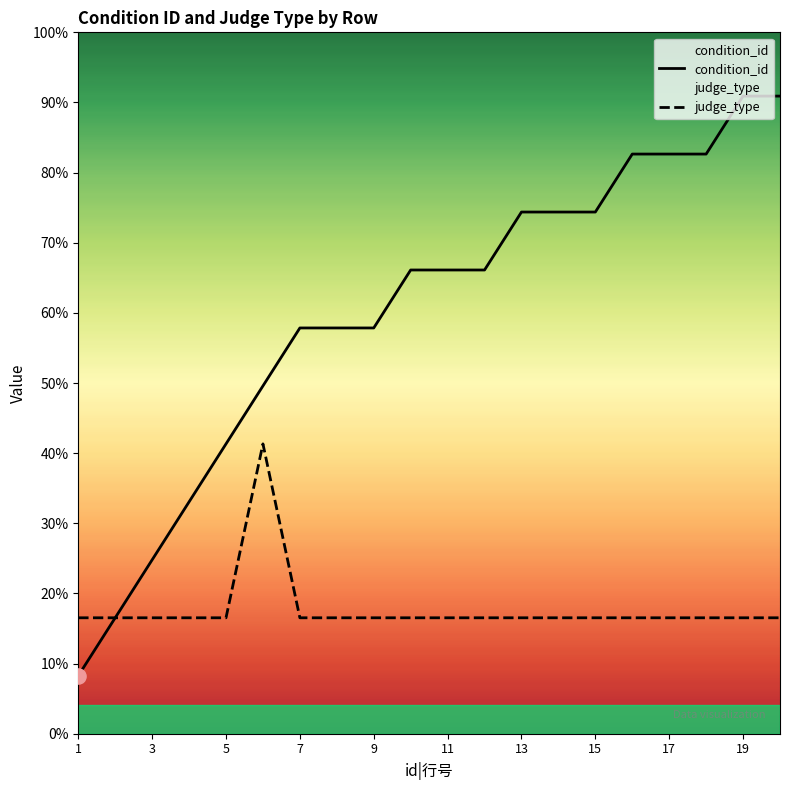

Which series reaches the minimum Y coordinate?

condition_id